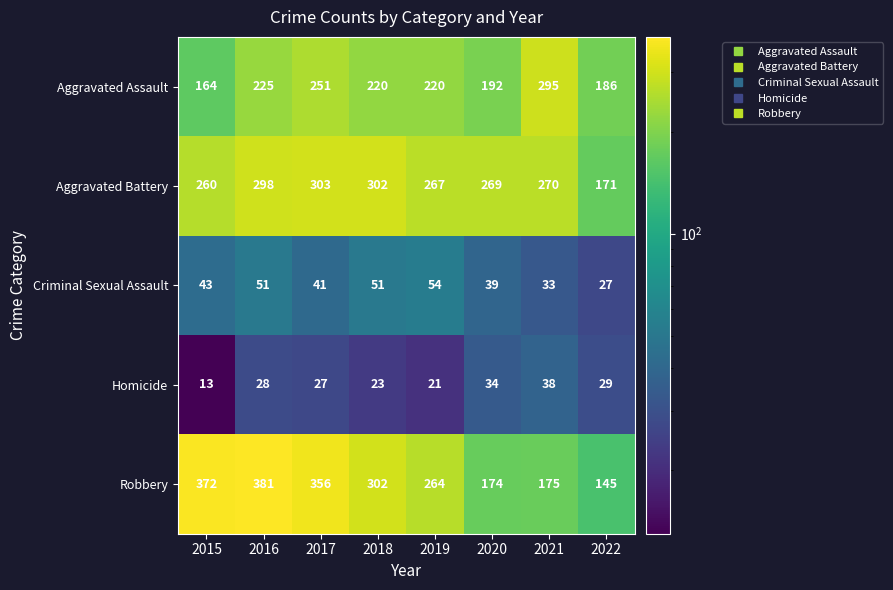

At which category is the sum across all series the highest?

2016